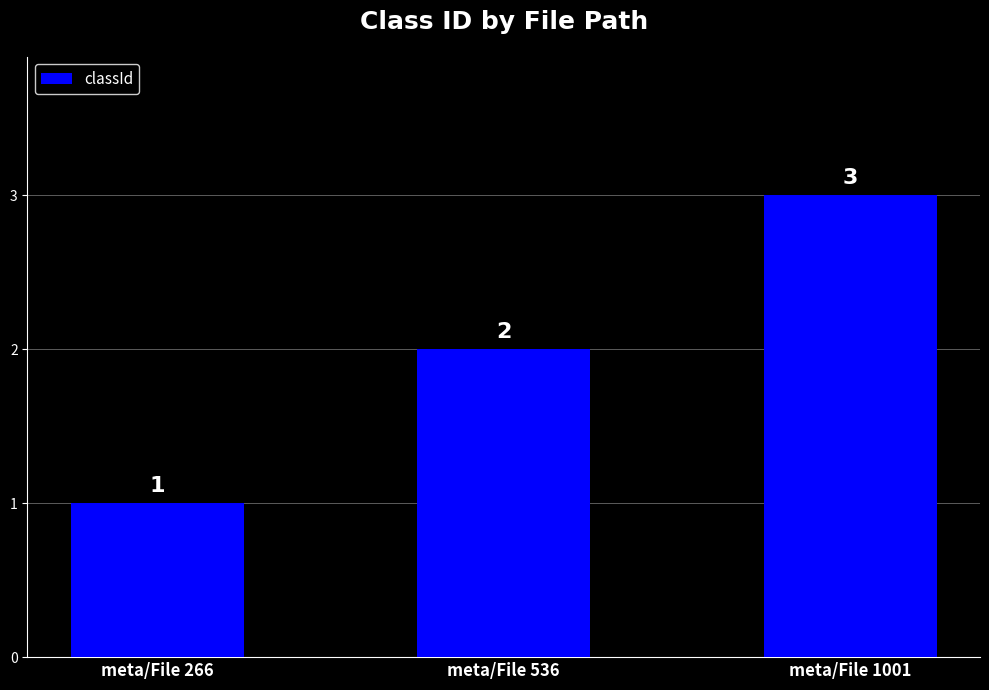

Read the value at meta/File 266.

1